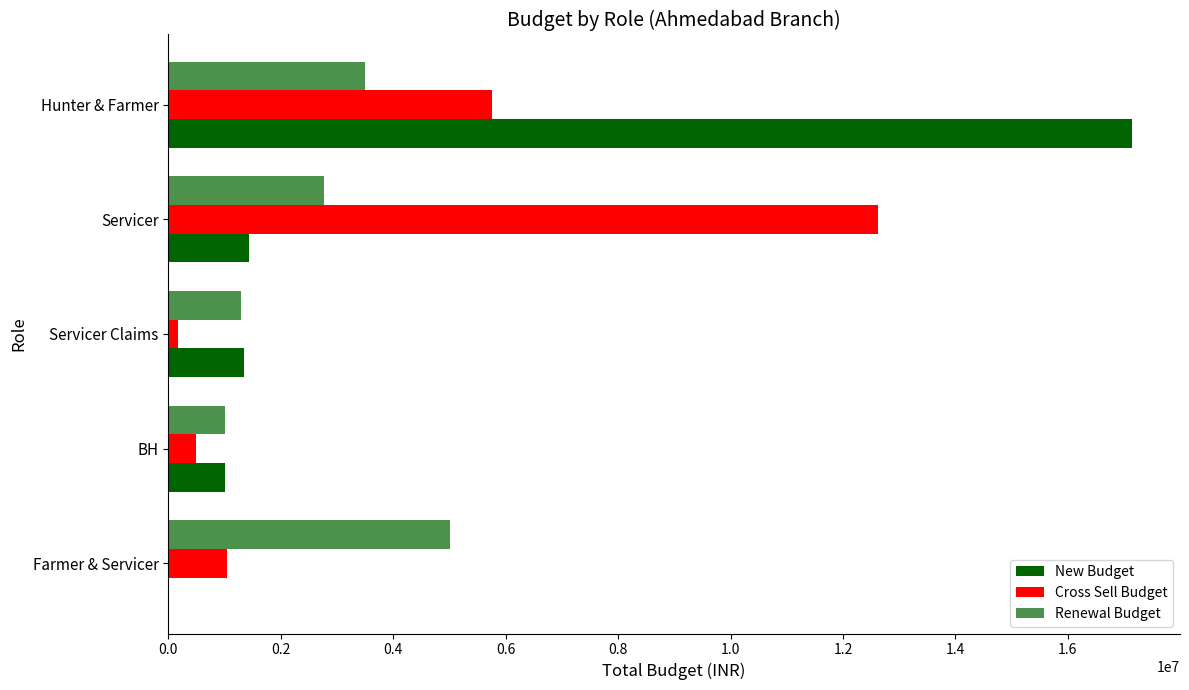

How many distinct data groups are displayed?

3